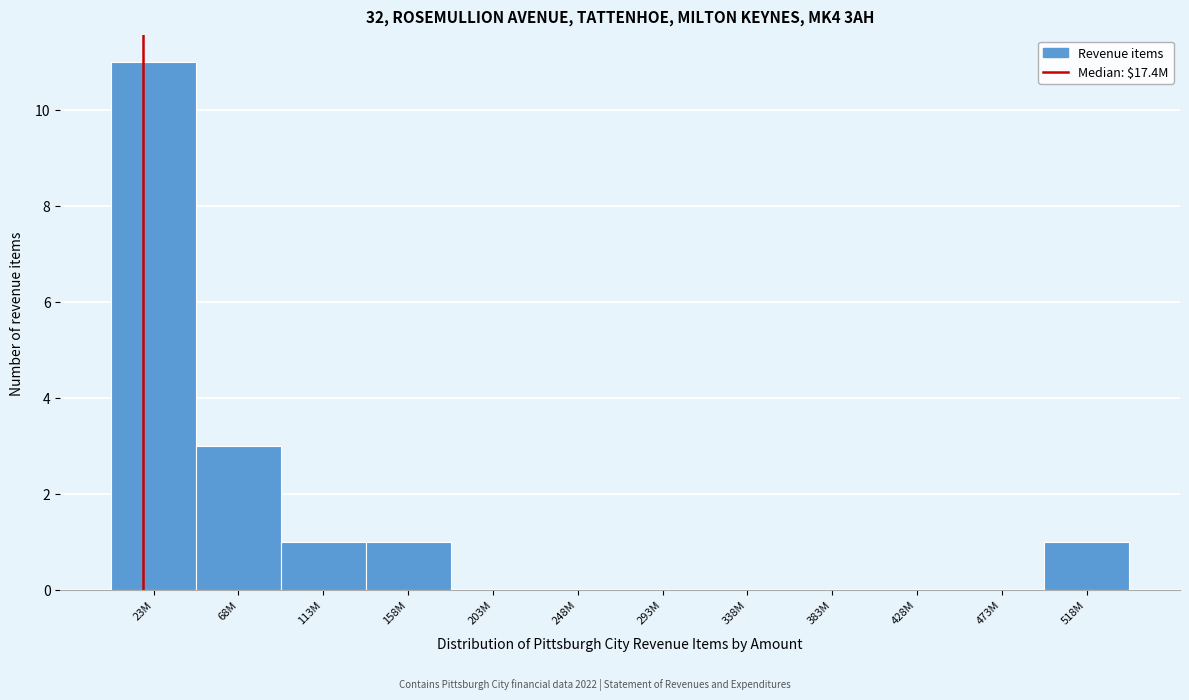

Reading left to right, list all the values displayed in this chart.

23M=11	68M=3	113M=1	158M=1	203M=0	248M=0	293M=0	338M=0	383M=0	428M=0	473M=0	518M=1